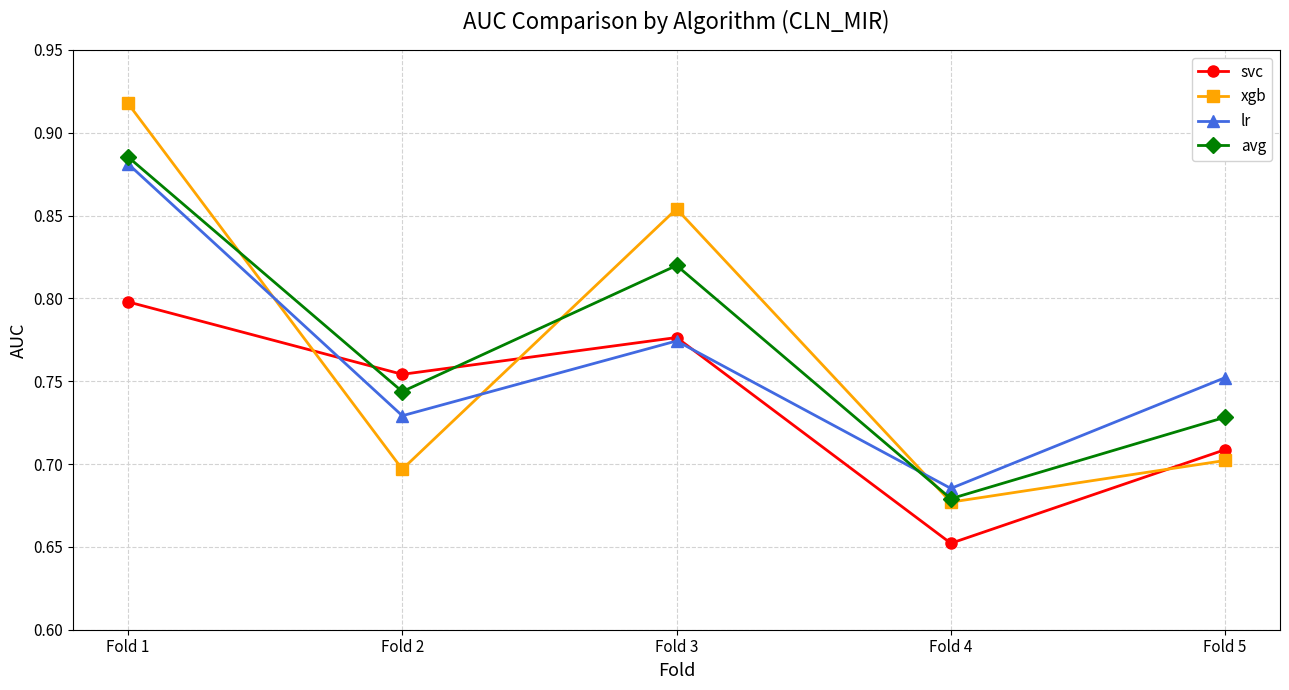

Which series changed the most between Fold 2 and Fold 4?

svc